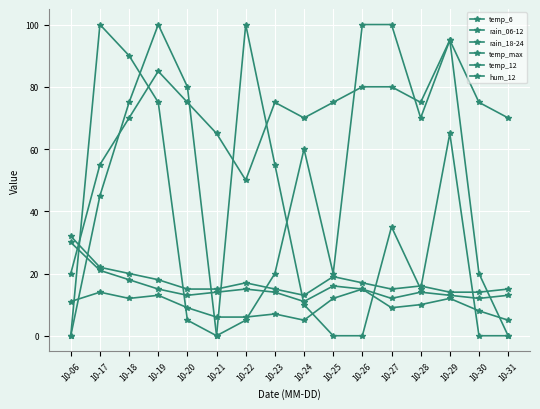

True or false: hum_12 and temp_6 cross at least once.

False